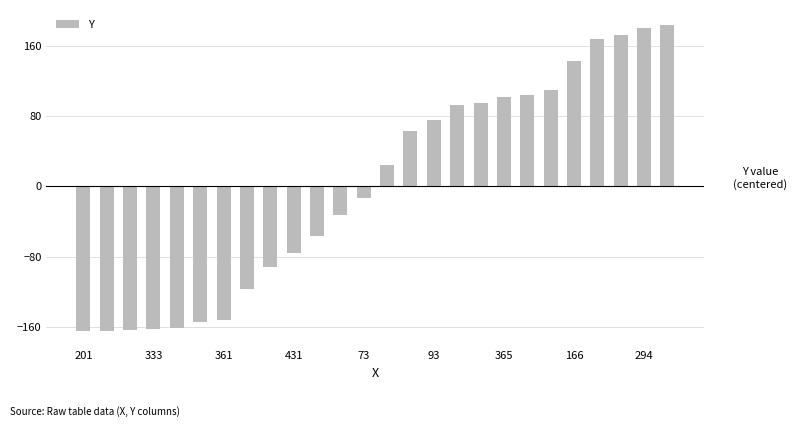

What is the value of the 14th bar from the left?

24.2